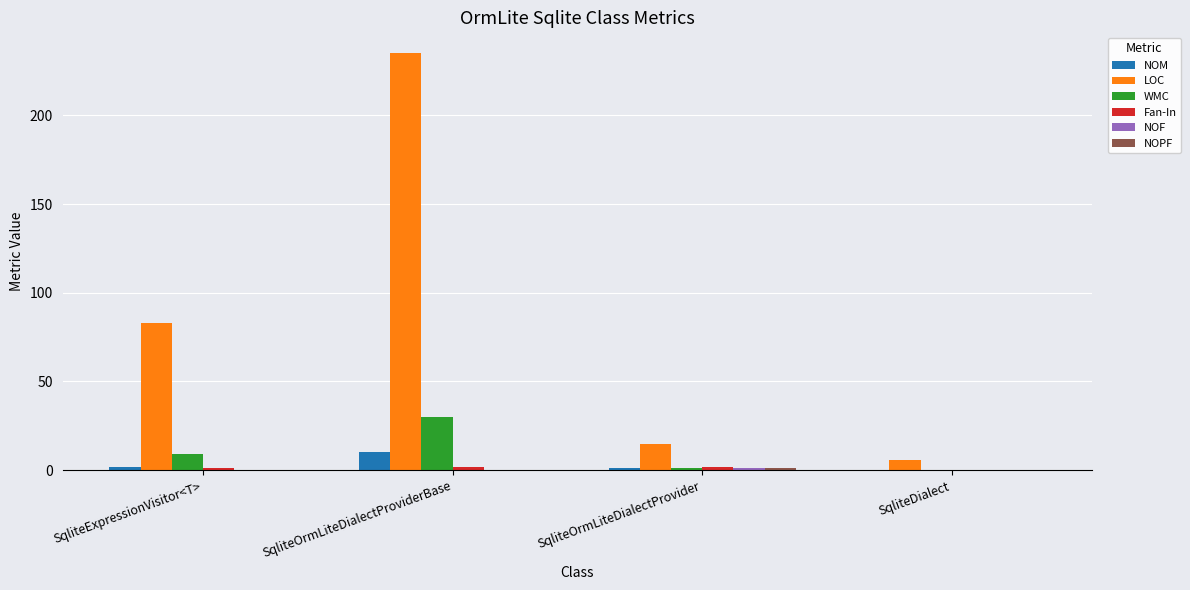

Which label corresponds to the largest value in the chart?

SqliteOrmLiteDialectProviderBase